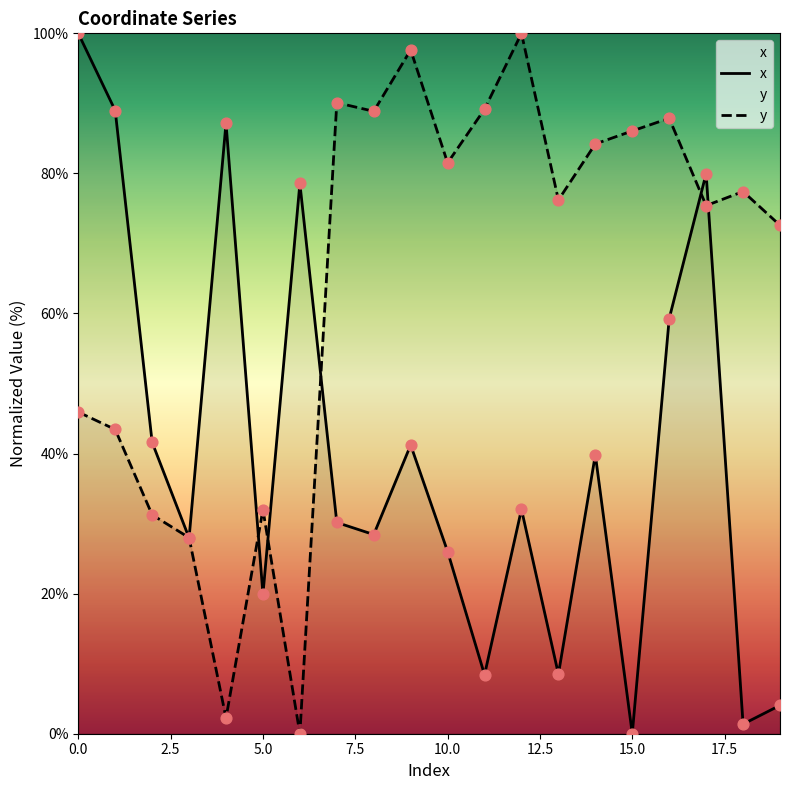

Is the value of x at 18 greater than the value of y at 19?

No